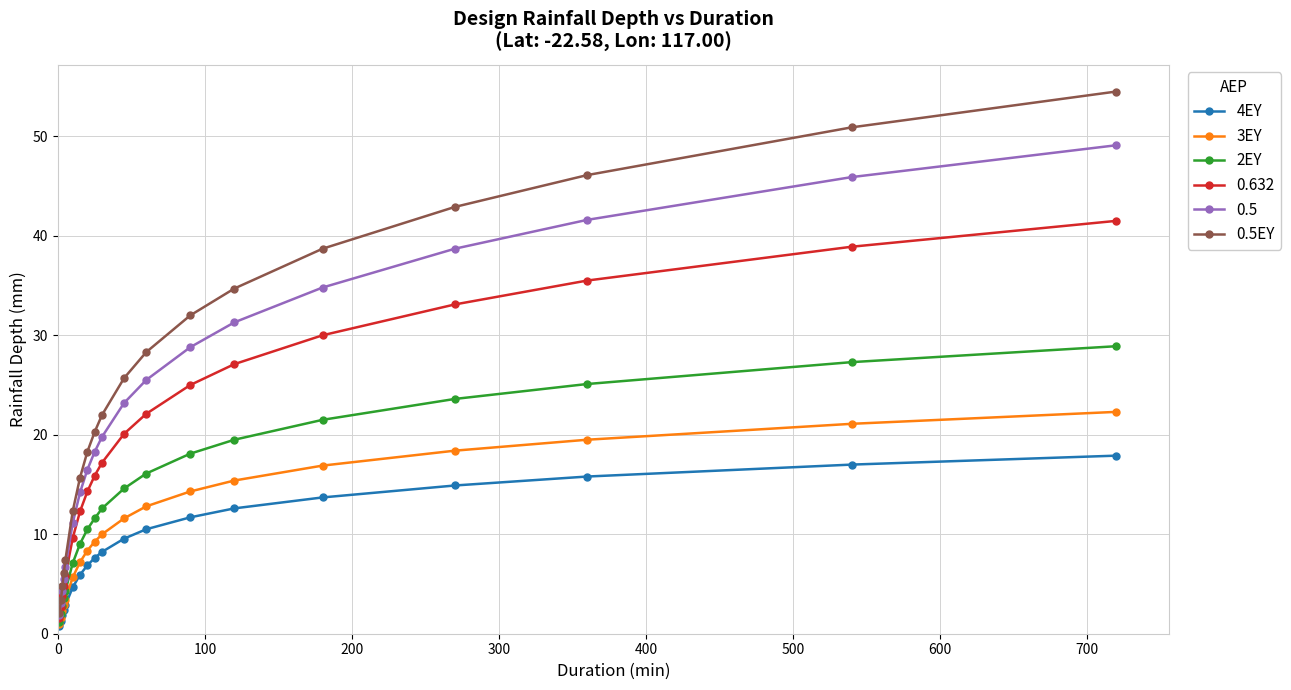

True or false: 3EY has more than 0 points higher than both neighbors.

False